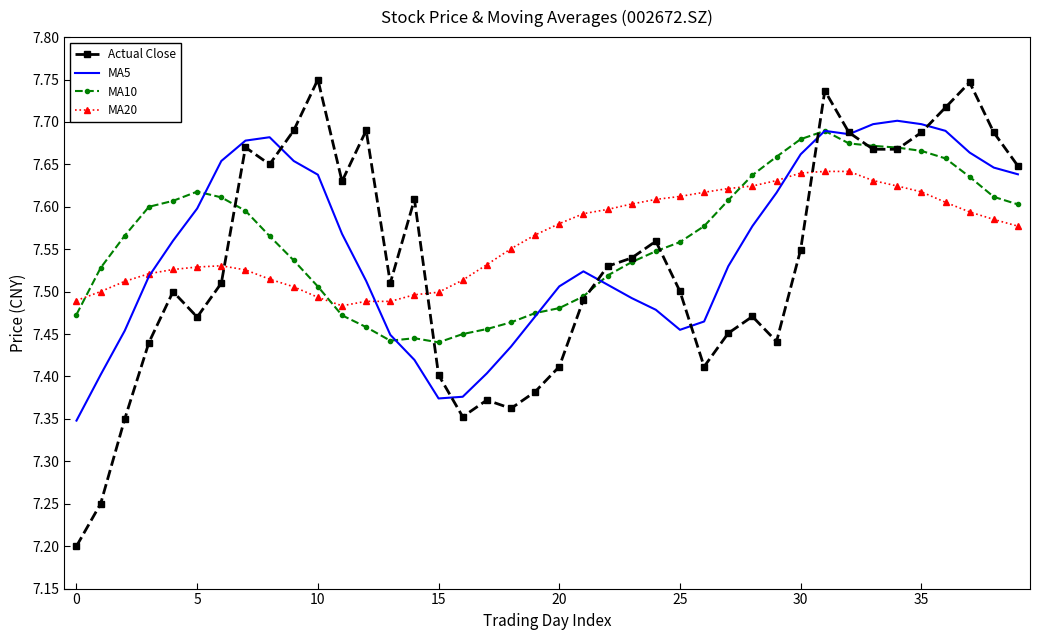

How many intersections are there between MA10 and MA20?

3